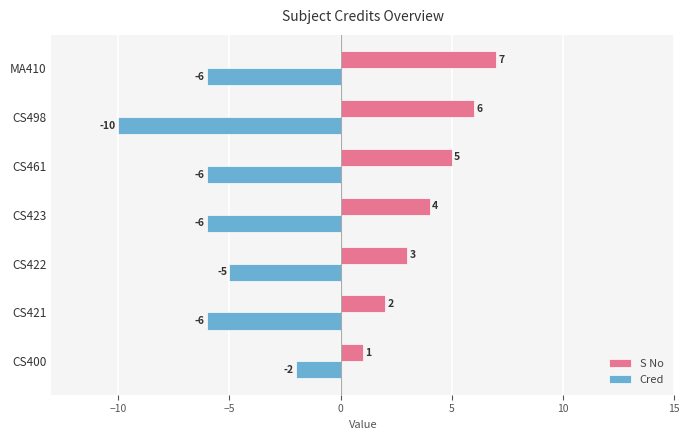

How many values in the Cred series exceed -6?

2